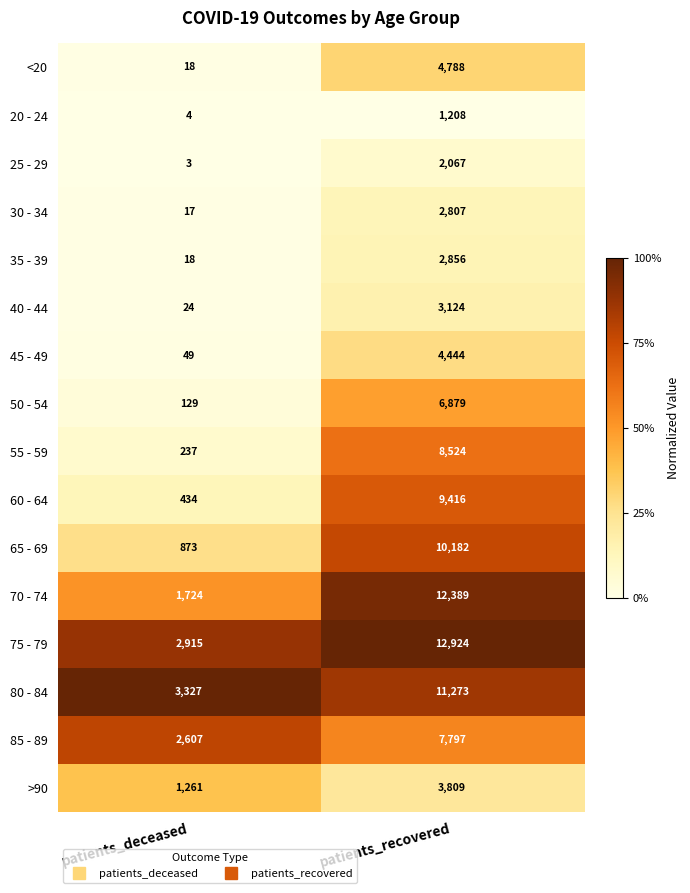

The 55 - 59 series shows 157 at patients_deceased. True or false?

False